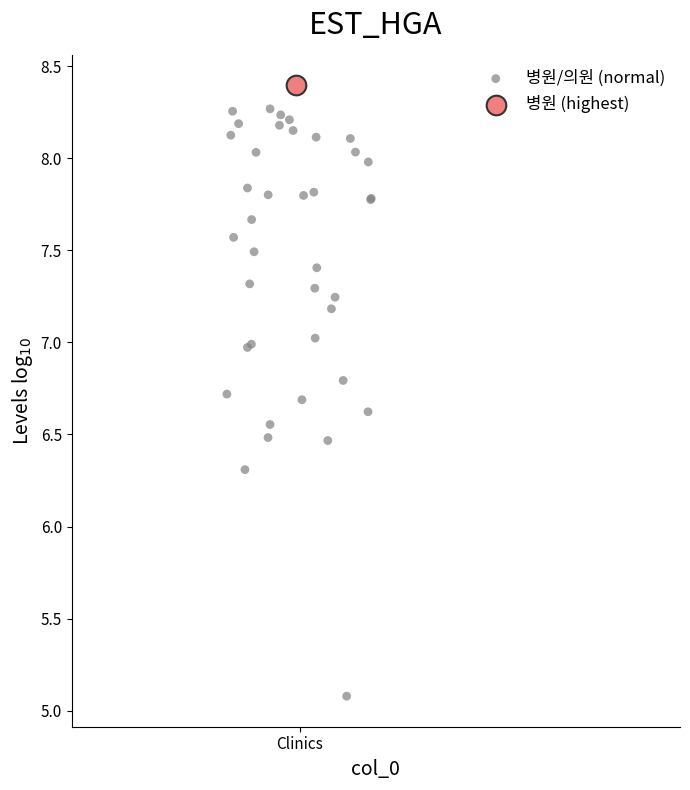

What are all the series names shown in the legend?

병원/의원 (normal), 병원 (highest)